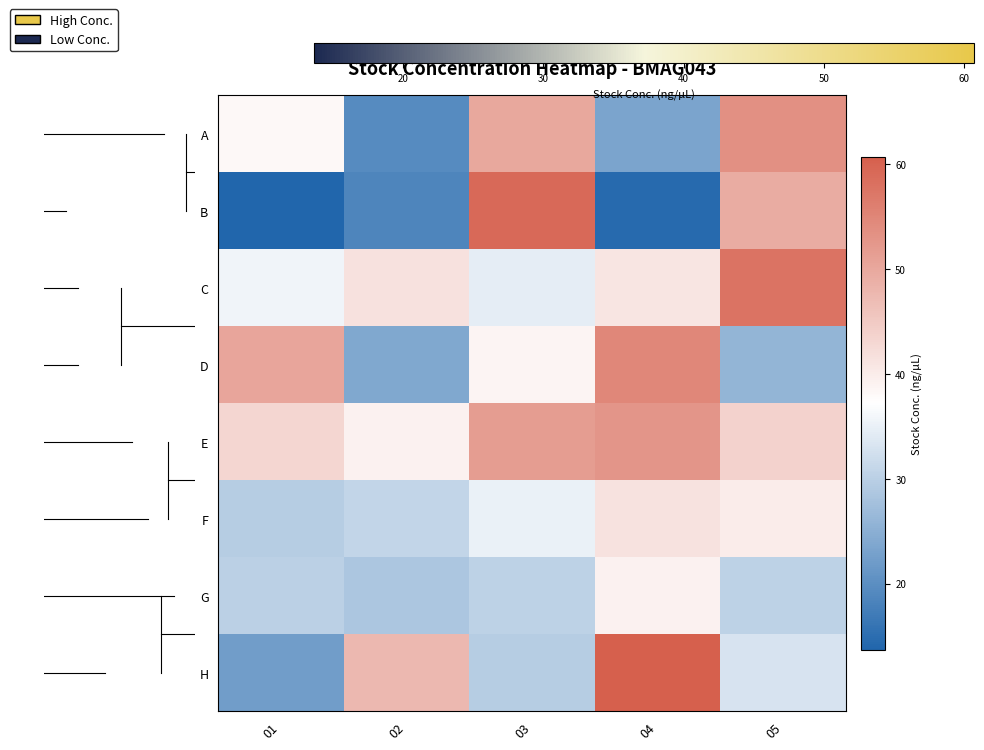

At how many categories does at least one series exceed 52?

3